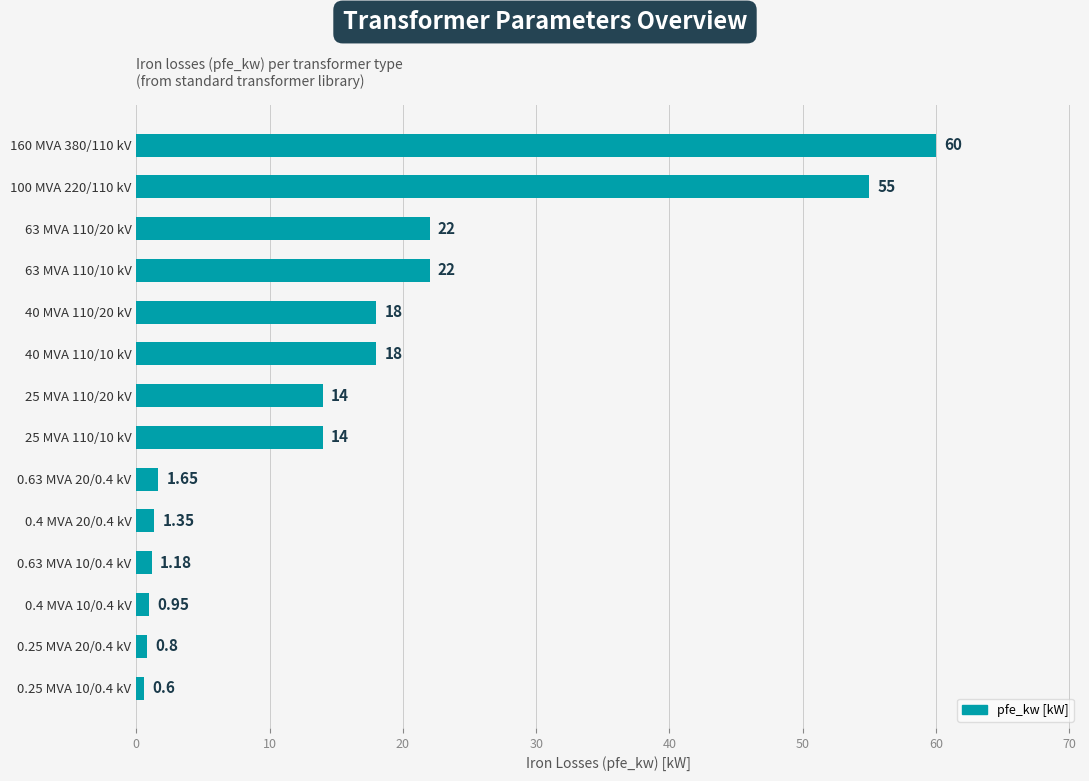

What is the change in value from 40 MVA 110/20 kV to 63 MVA 110/10 kV?

+4.0